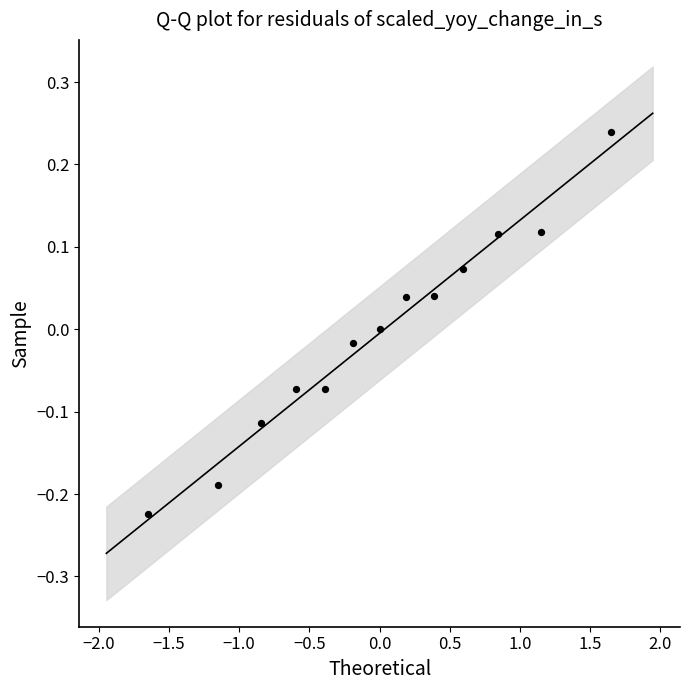

What is the range of X values (max minus min)?

3.3